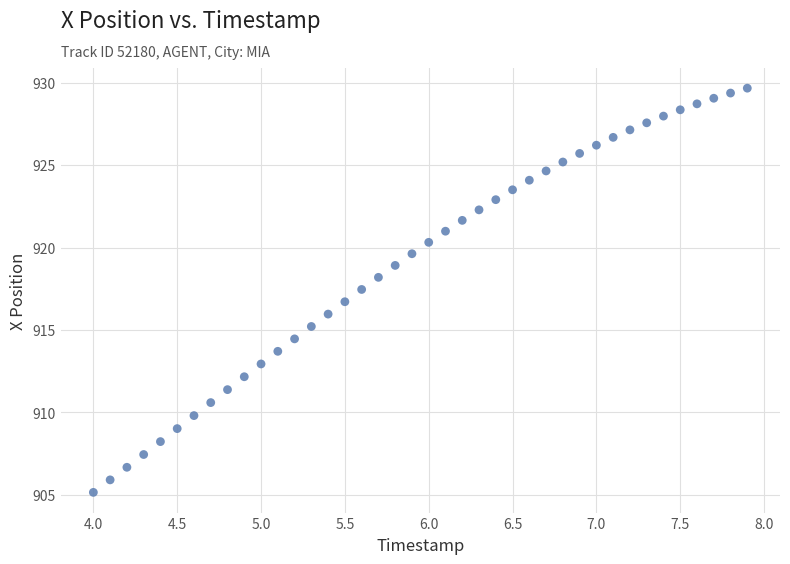

What is the range of X values (max minus min)?

3.9